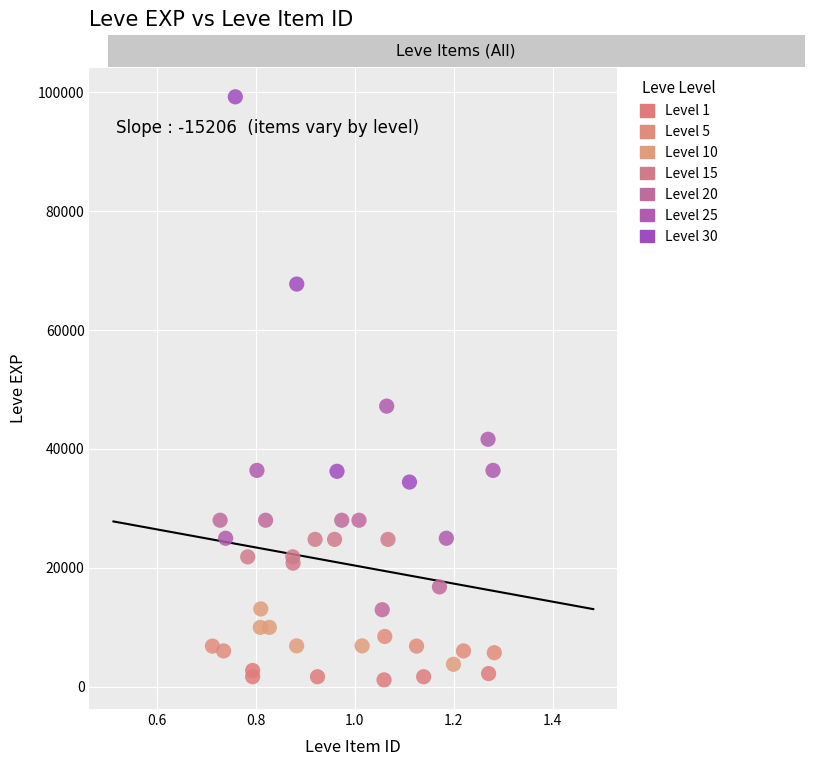

Which series contains the highest Y value?

Level 30